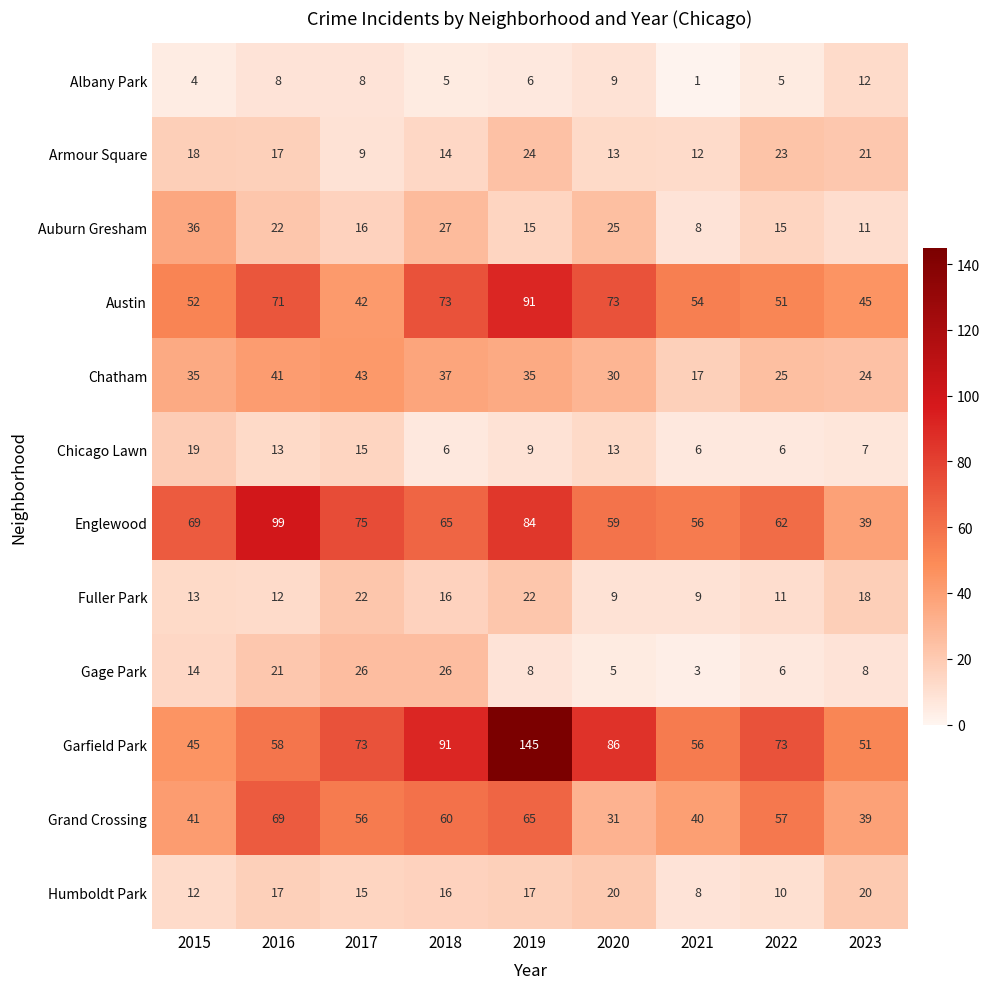

The value of Gage Park at 2023 is 12. True or false?

False